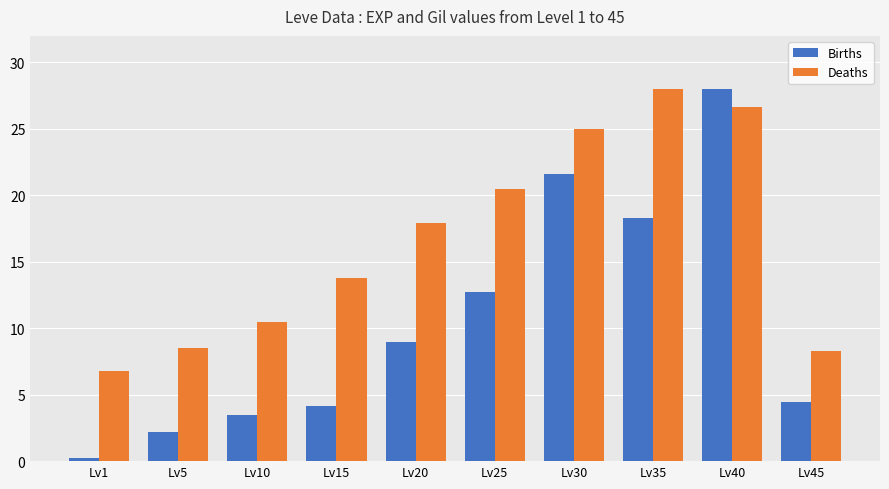

At which label is Deaths closest to 17?

Lv20